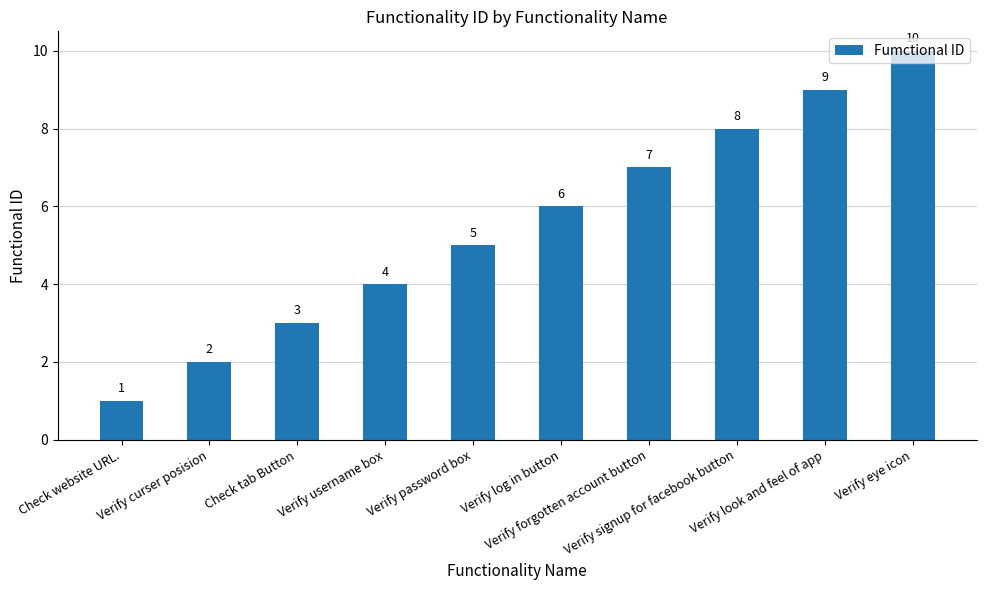

Rank the categories by value from highest to lowest.

Verify eye icon, Verify look and feel of app, Verify signup for facebook button, Verify forgotten account button, Verify log in button, Verify password box, Verify username box, Check tab Button, Verify curser posision, Check website URL.